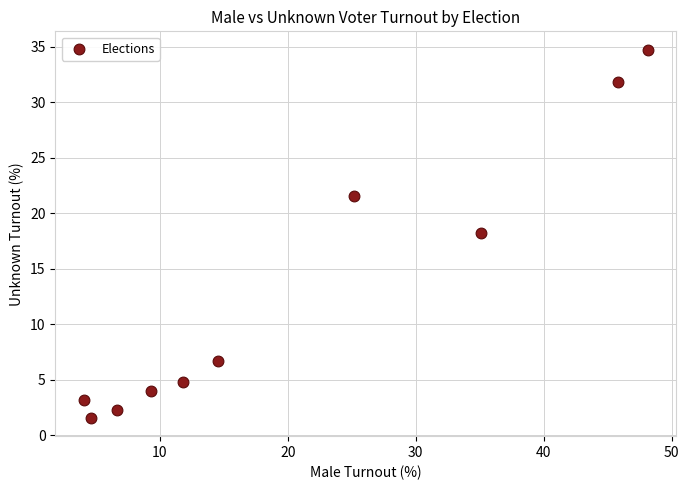

What is the average X value?

20.5